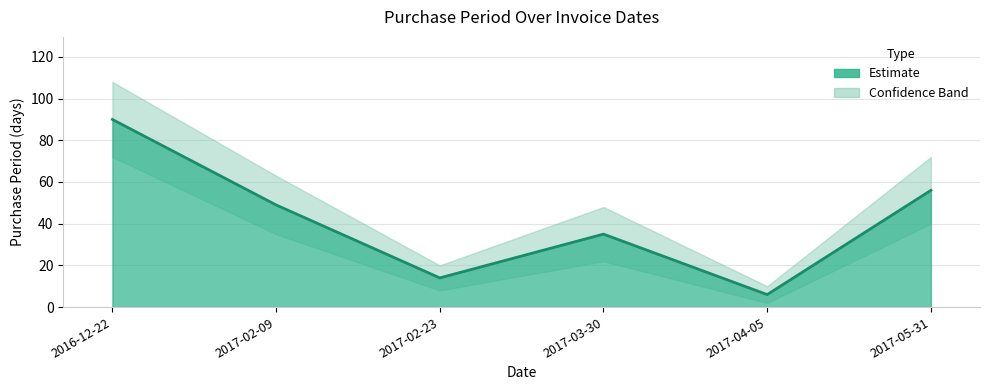

What is the change in value from 2017-02-23 to 2017-03-30?

+21